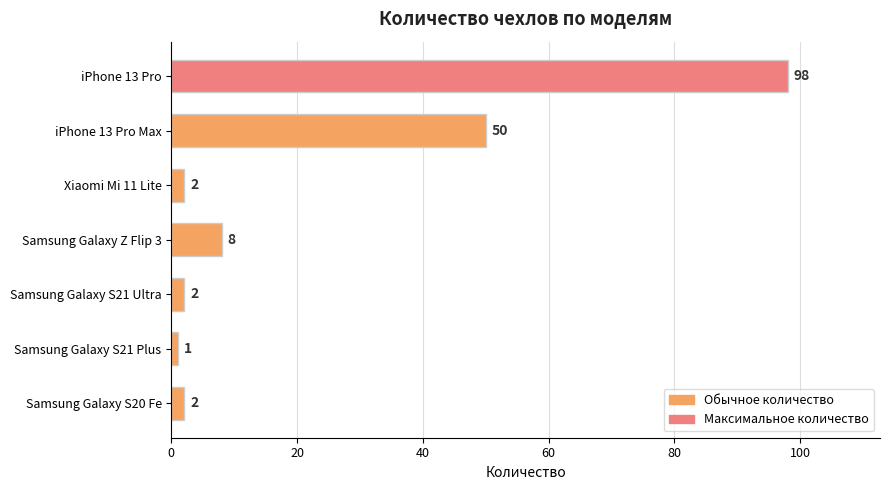

What is the average value?

23